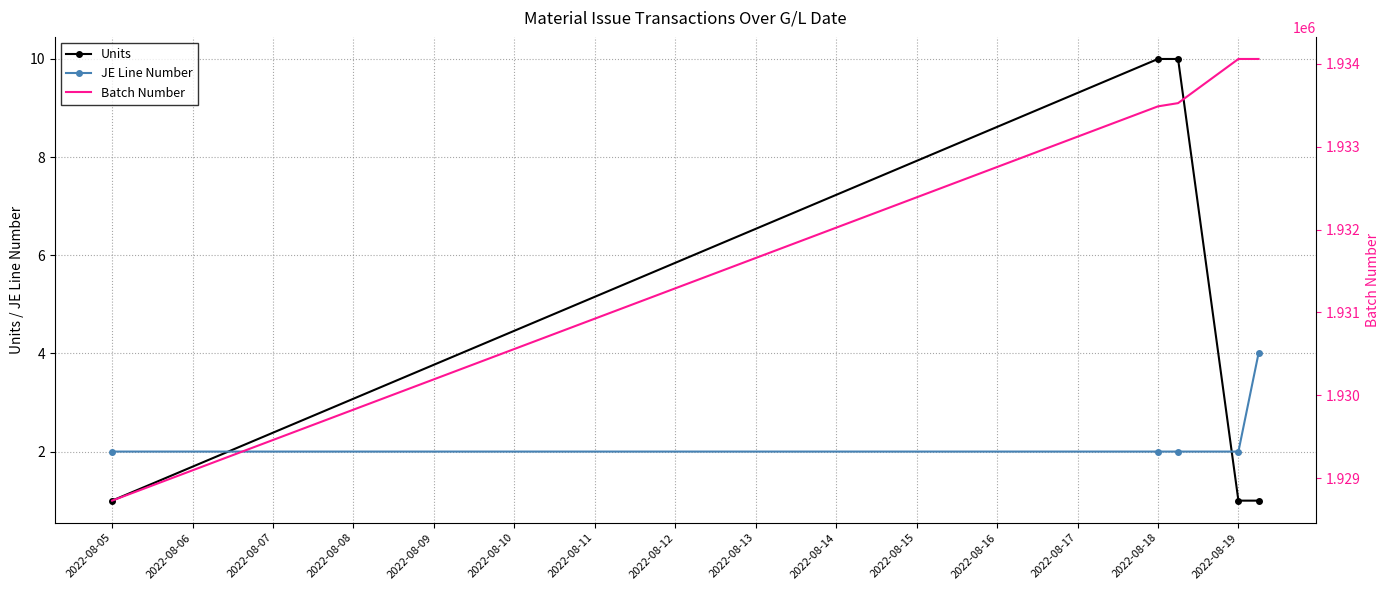

What is the spread (max minus min) of values at 2022-08-05?

1928728